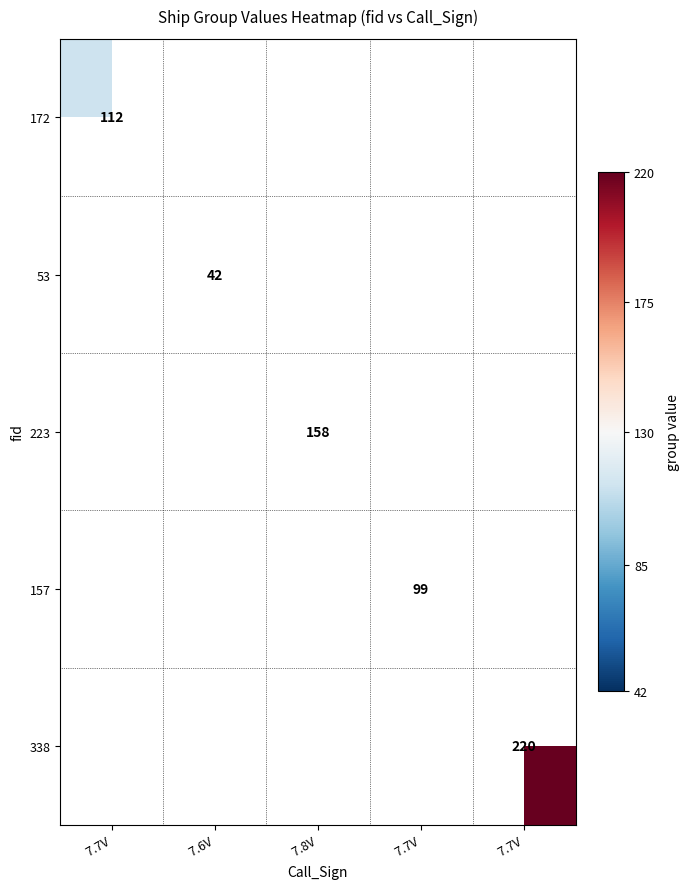

How many categories are shown in the chart?

5